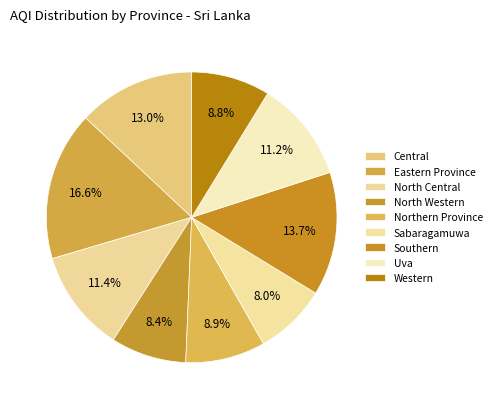

How many segments does this pie chart have?

9